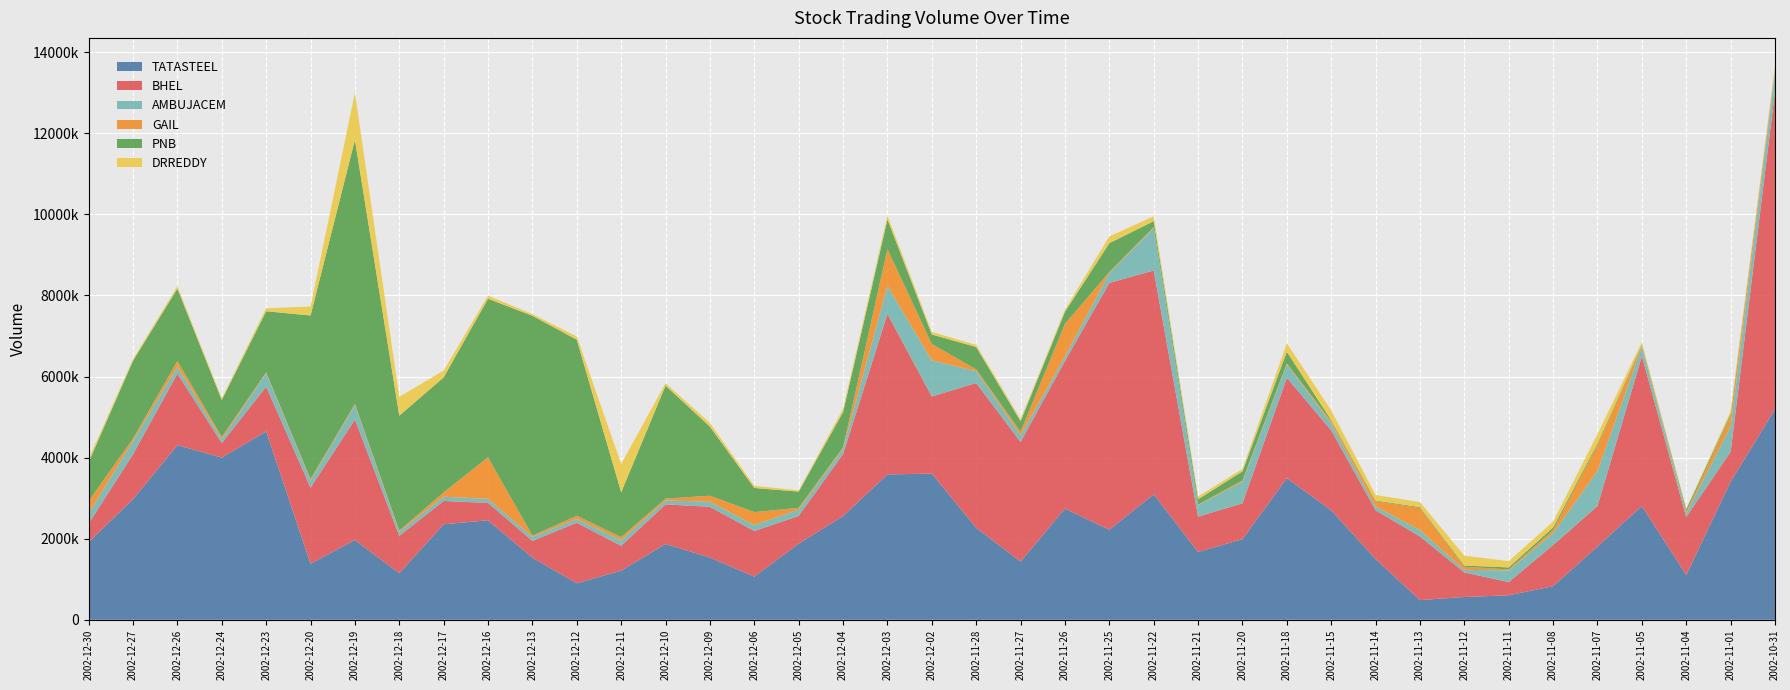

Reading right to left, extract all data points from this chart.

TATASTEEL: 2002-10-31=5194100	2002-11-01=3405400	2002-11-04=1104900	2002-11-05=2806500	2002-11-07=1808000	2002-11-08=829000	2002-11-11=604300	2002-11-12=562200	2002-11-13=486100	2002-11-14=1497800	2002-11-15=2701500	2002-11-18=3492700	2002-11-20=1989200	2002-11-21=1671900	2002-11-22=3094700	2002-11-25=2220300	2002-11-26=2741600	2002-11-27=1437200	2002-11-28=2266800	2002-12-02=3606400	2002-12-03=3585300	2002-12-04=2558000	2002-12-05=1878300	2002-12-06=1064700	2002-12-09=1535200	2002-12-10=1870000	2002-12-11=1212300	2002-12-12=899600	2002-12-13=1531500	2002-12-16=2454500	2002-12-17=2356000	2002-12-18=1147700	2002-12-19=1967900	2002-12-20=1381400	2002-12-23=4645400	2002-12-24=4000000	2002-12-26=4307700	2002-12-27=2974300	2002-12-30=1916600
BHEL: 2002-10-31=7836600	2002-11-01=738800	2002-11-04=1429800	2002-11-05=3696400	2002-11-07=999300	2002-11-08=1015200	2002-11-11=324800	2002-11-12=606100	2002-11-13=1570500	2002-11-14=1203300	2002-11-15=1971600	2002-11-18=2476900	2002-11-20=884700	2002-11-21=872600	2002-11-22=5521500	2002-11-25=6090200	2002-11-26=3641900	2002-11-27=2950900	2002-11-28=3574200	2002-12-02=1902100	2002-12-03=3959900	2002-12-04=1532500	2002-12-05=683400	2002-12-06=1125500	2002-12-09=1251800	2002-12-10=977000	2002-12-11=613200	2002-12-12=1494200	2002-12-13=414400	2002-12-16=428100	2002-12-17=575100	2002-12-18=923000	2002-12-19=2971600	2002-12-20=1878000	2002-12-23=1104600	2002-12-24=360700	2002-12-26=1765900	2002-12-27=1109800	2002-12-30=458500
AMBUJACEM: 2002-10-31=476000	2002-11-01=625200	2002-11-04=85200	2002-11-05=222700	2002-11-07=865800	2002-11-08=290500	2002-11-11=288200	2002-11-12=63700	2002-11-13=155500	2002-11-14=92000	2002-11-15=170700	2002-11-18=328100	2002-11-20=533200	2002-11-21=283500	2002-11-22=1052100	2002-11-25=241800	2002-11-26=114000	2002-11-27=163300	2002-11-28=291700	2002-12-02=889600	2002-12-03=692800	2002-12-04=132500	2002-12-05=157700	2002-12-06=143100	2002-12-09=127300	2002-12-10=94700	2002-12-11=135200	2002-12-12=93600	2002-12-13=99300	2002-12-16=101000	2002-12-17=104900	2002-12-18=100500	2002-12-19=353600	2002-12-20=174500	2002-12-23=331300	2002-12-24=95300	2002-12-26=167300	2002-12-27=320700	2002-12-30=248700
GAIL: 2002-10-31=48600	2002-11-01=257600	2002-11-04=41100	2002-11-05=33600	2002-11-07=632400	2002-11-08=79700	2002-11-11=26000	2002-11-12=75400	2002-11-13=544500	2002-11-14=132900	2002-11-15=48700	2002-11-18=26300	2002-11-20=31700	2002-11-21=12600	2002-11-22=19500	2002-11-25=24500	2002-11-26=802600	2002-11-27=88300	2002-11-28=43700	2002-12-02=404500	2002-12-03=905700	2002-12-04=26800	2002-12-05=43900	2002-12-06=322800	2002-12-09=145700	2002-12-10=47200	2002-12-11=78200	2002-12-12=77000	2002-12-13=30300	2002-12-16=1025900	2002-12-17=107000	2002-12-18=27400	2002-12-19=29300	2002-12-20=35800	2002-12-23=21400	2002-12-24=52700	2002-12-26=142300	2002-12-27=68800	2002-12-30=301700
PNB: 2002-10-31=29100	2002-11-01=49200	2002-11-04=62400	2002-11-05=25300	2002-11-07=41900	2002-11-08=62400	2002-11-11=48100	2002-11-12=31000	2002-11-13=22500	2002-11-14=15400	2002-11-15=31800	2002-11-18=288300	2002-11-20=222500	2002-11-21=132400	2002-11-22=145700	2002-11-25=713400	2002-11-26=296700	2002-11-27=258400	2002-11-28=551600	2002-12-02=235400	2002-12-03=733500	2002-12-04=873600	2002-12-05=398400	2002-12-06=595500	2002-12-09=1704300	2002-12-10=2786800	2002-12-11=1106200	2002-12-12=4345100	2002-12-13=5423300	2002-12-16=3910600	2002-12-17=2836600	2002-12-18=2836200	2002-12-19=6516700	2002-12-20=4036700	2002-12-23=1508100	2002-12-24=913300	2002-12-26=1786100	2002-12-27=1917700	2002-12-30=963000
DRREDDY: 2002-10-31=86000	2002-11-01=69200	2002-11-04=12400	2002-11-05=61800	2002-11-07=233300	2002-11-08=144900	2002-11-11=154500	2002-11-12=243600	2002-11-13=122800	2002-11-14=137900	2002-11-15=239800	2002-11-18=208900	2002-11-20=60700	2002-11-21=69100	2002-11-22=121500	2002-11-25=166800	2002-11-26=52900	2002-11-27=57000	2002-11-28=51900	2002-12-02=63300	2002-12-03=92500	2002-12-04=82100	2002-12-05=31500	2002-12-06=53100	2002-12-09=89900	2002-12-10=60000	2002-12-11=697600	2002-12-12=77800	2002-12-13=42000	2002-12-16=75800	2002-12-17=167900	2002-12-18=463700	2002-12-19=1160300	2002-12-20=221200	2002-12-23=73100	2002-12-24=42700	2002-12-26=59400	2002-12-27=39700	2002-12-30=79100